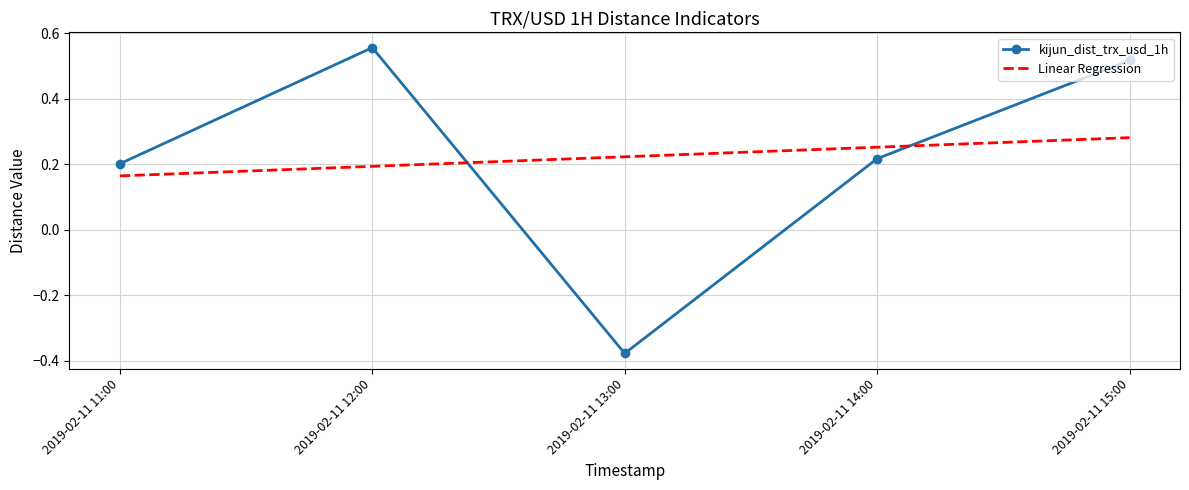

At 2019-02-11 11:00, list the series in order from largest to smallest.

kijun_dist_trx_usd_1h, Linear Regression